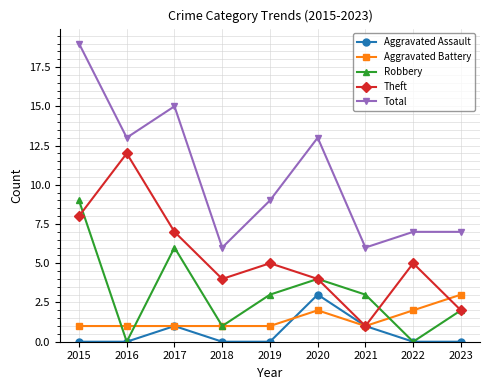

In Robbery, how many points are higher than both neighbors (excluding endpoints)?

2